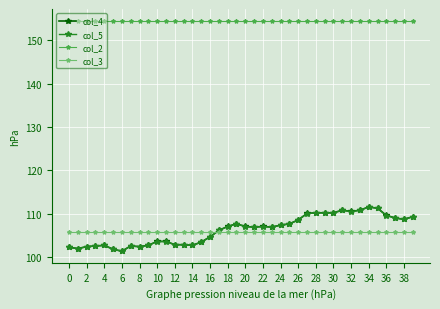

Which series has the largest total across all categories?

col_2